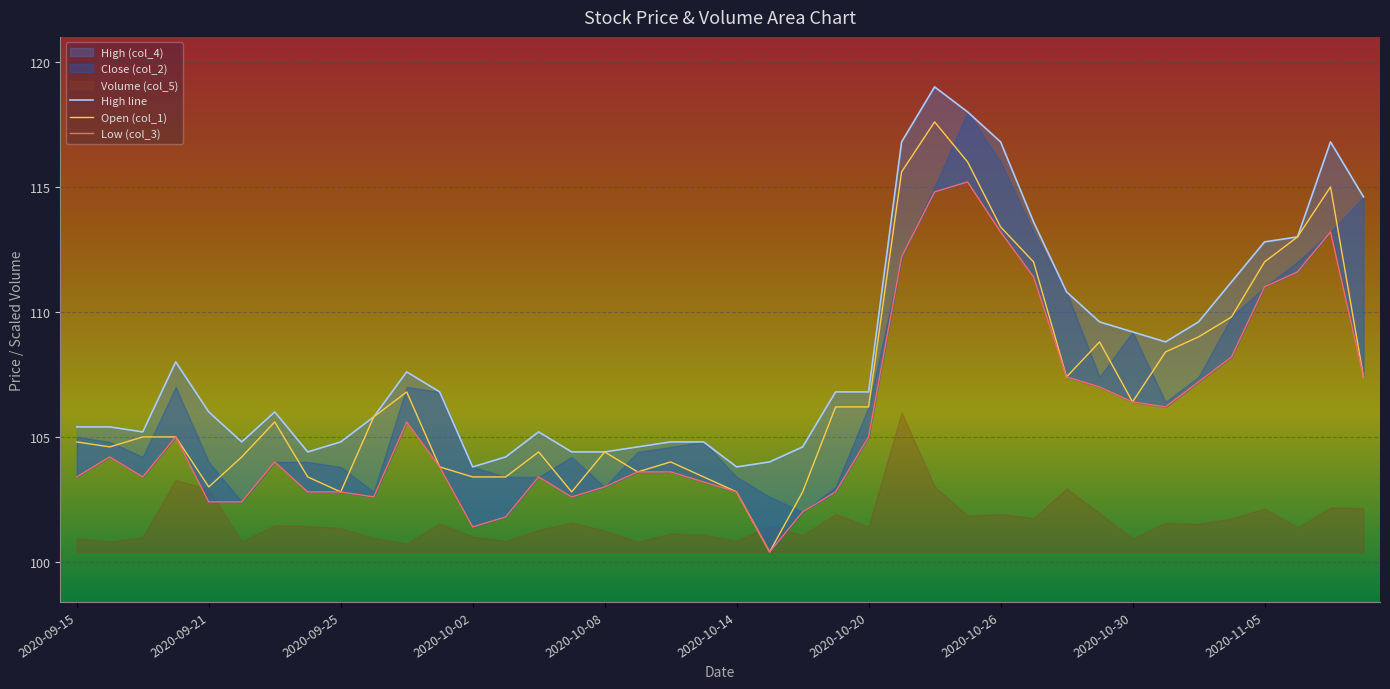

How many lines are shown in the chart?

3